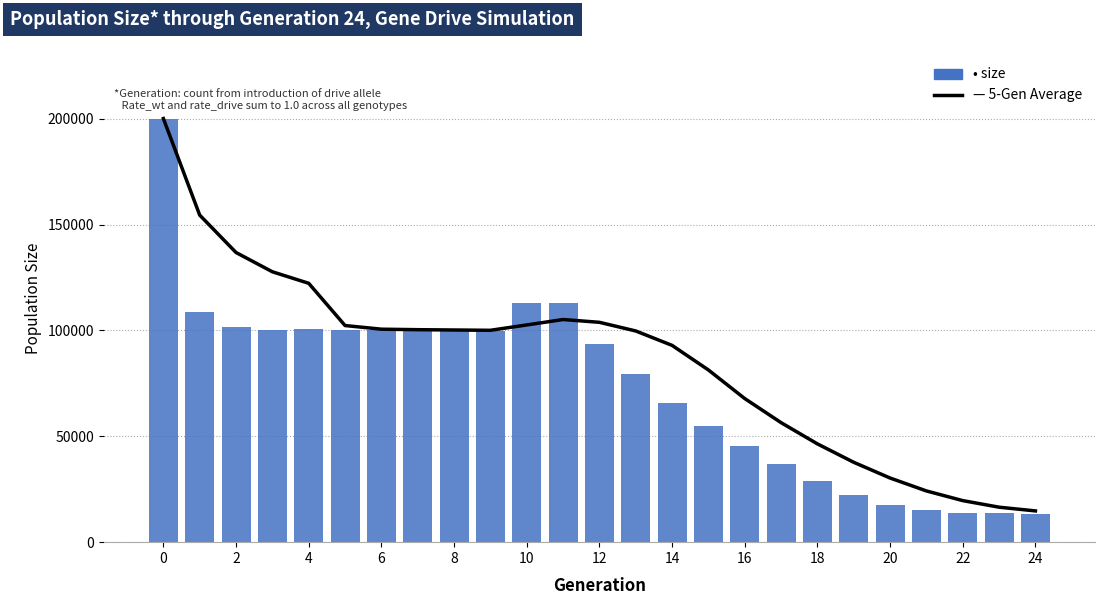

Is it true that size equals 7445.3 at 17?

False